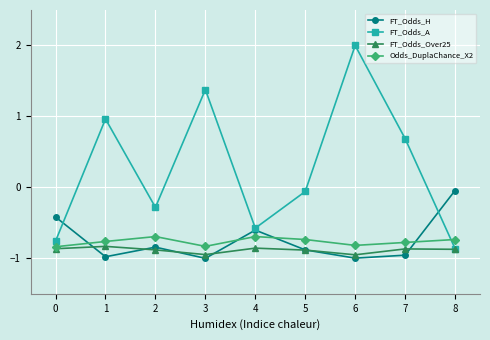

Is the value of FT_Odds_Over25 at 8 greater than the value of FT_Odds_H at 6?

Yes